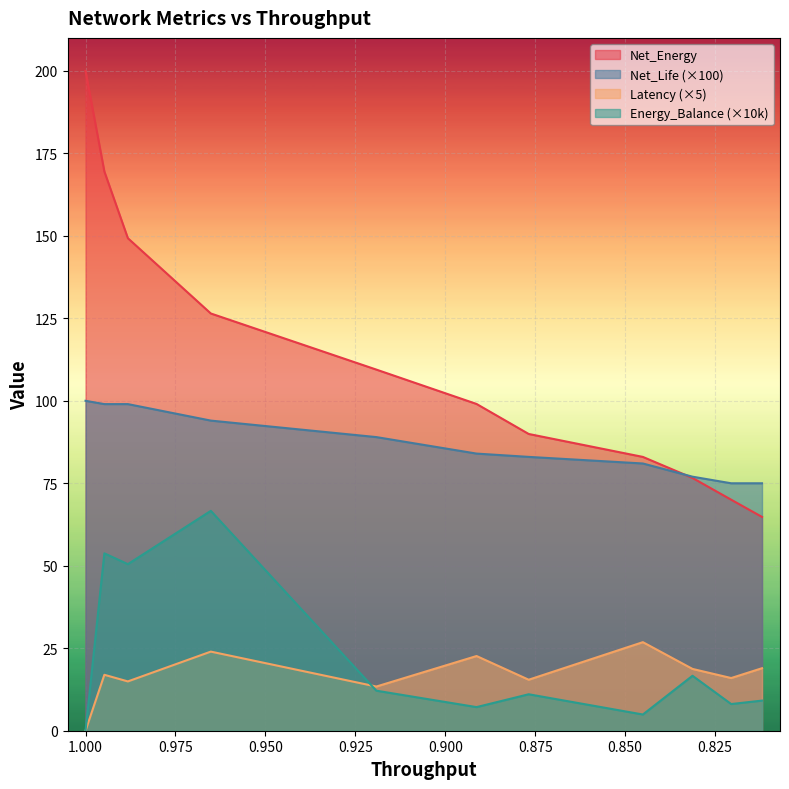

In Latency, how many points are higher than both neighbors (excluding endpoints)?

4